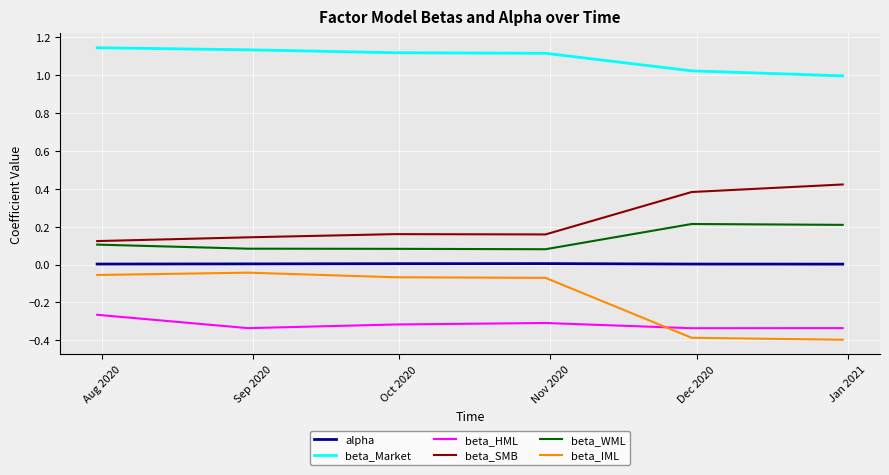

True or false: beta_SMB and beta_Market cross at least once.

False